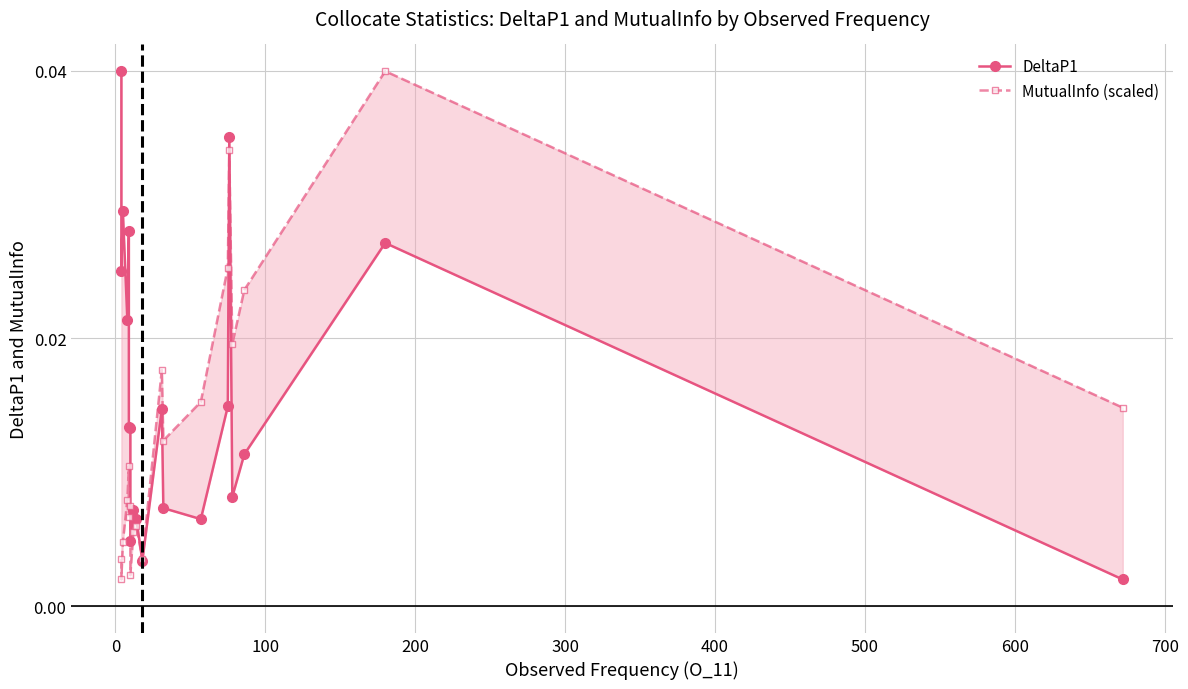

Which series has the widest spread of values?

DeltaP1